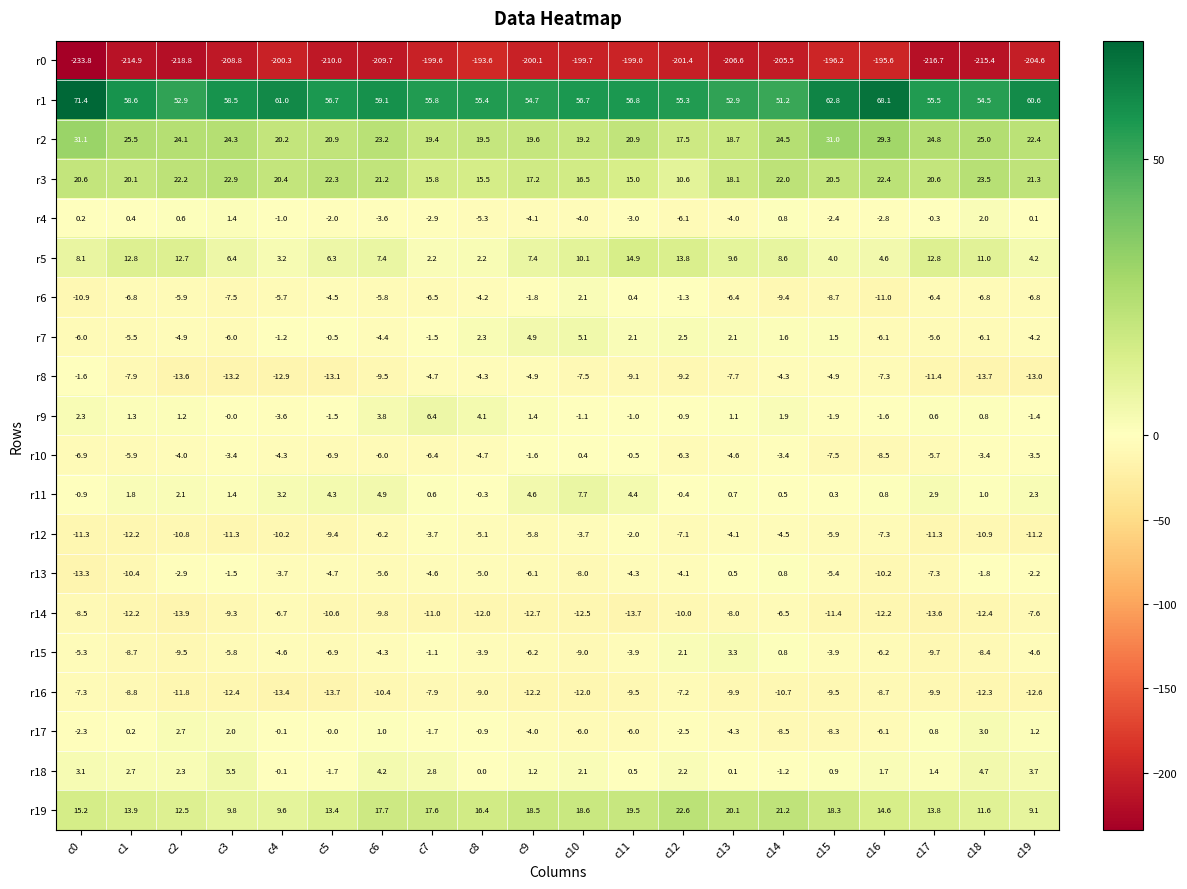

What is the difference between the maximum and minimum values in the r14 series?

7.4